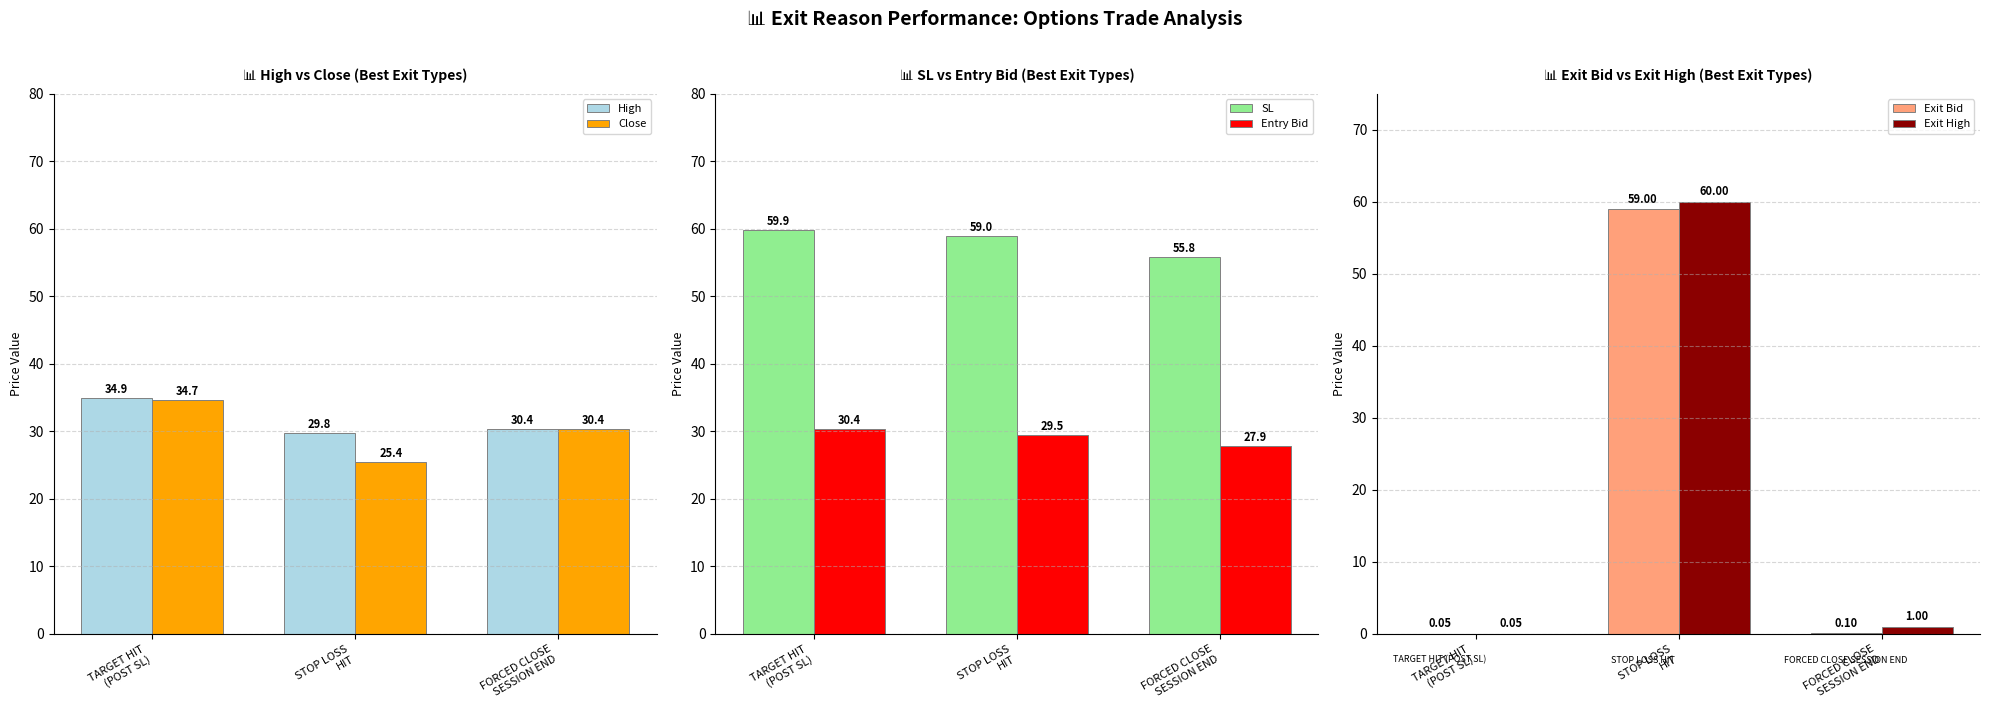

What is the value of the Close bar at the 2nd from the left?

25.4